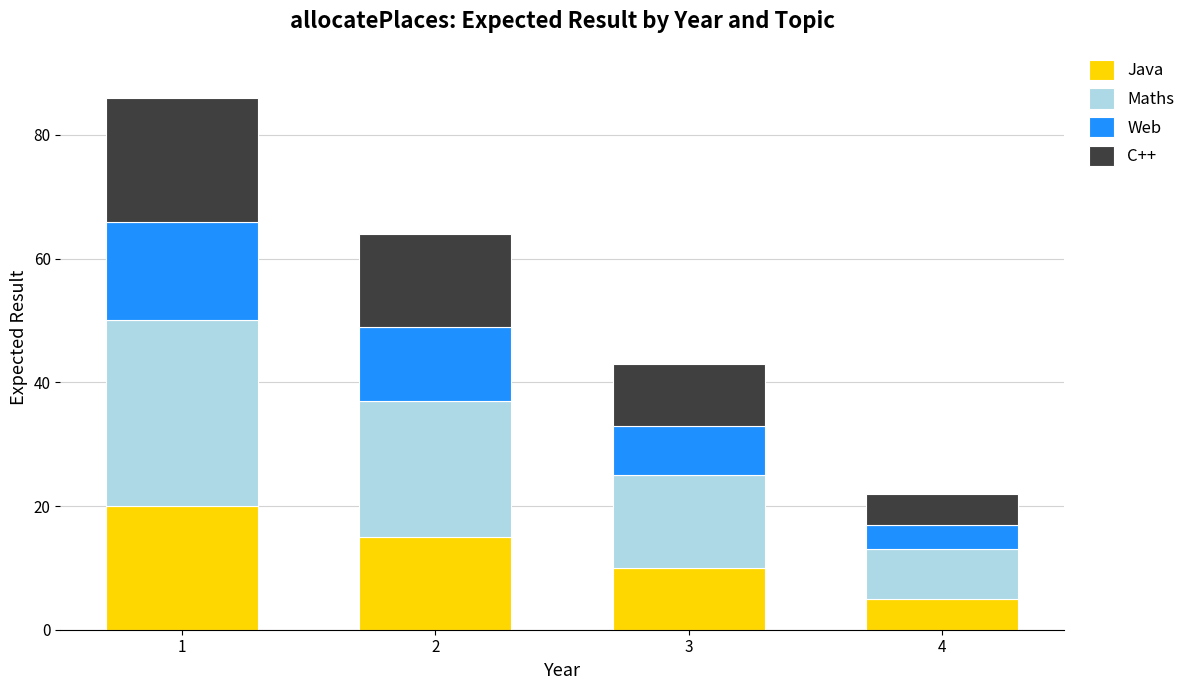

What is the difference between the Java values at 3 and 1?

10